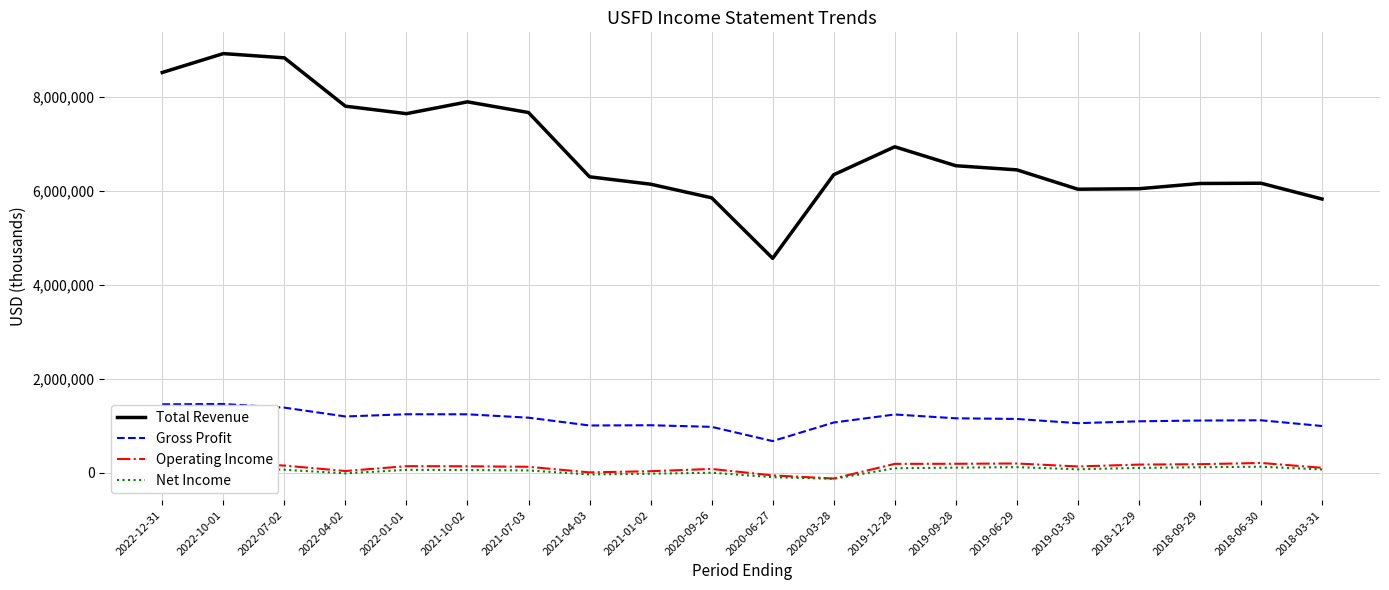

At which category does Net Income reach its first local peak?

2022-10-01